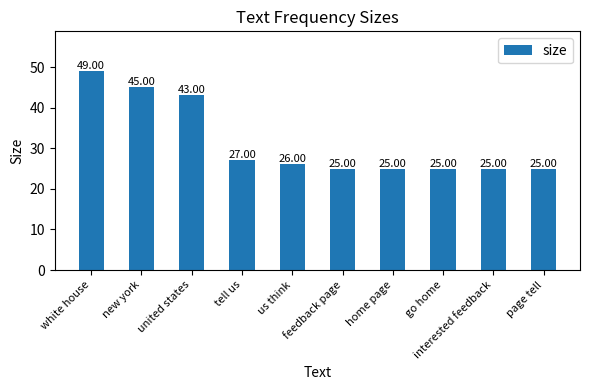

What is the change in value from white house to page tell?

-24